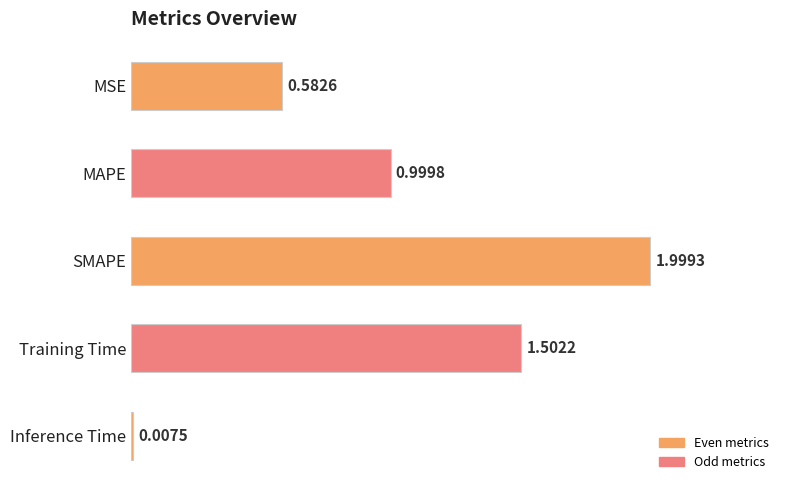

List the labels in order of value, largest first.

SMAPE, Training Time, MAPE, MSE, Inference Time